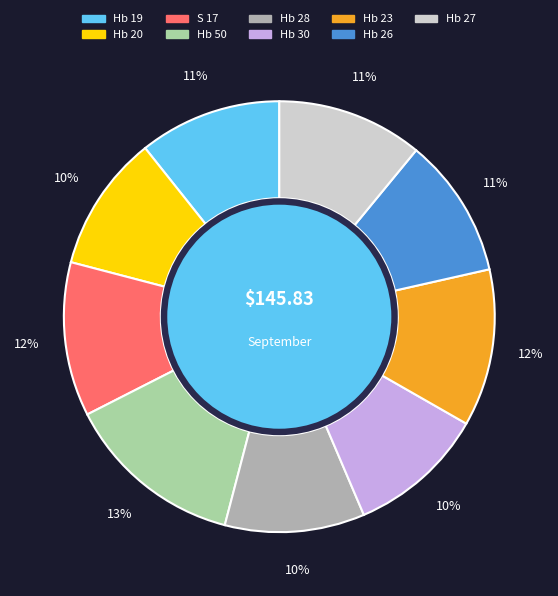

To the nearest percent, what is the difference between the Hb 28 and Hb 50 slice percentages?

3%